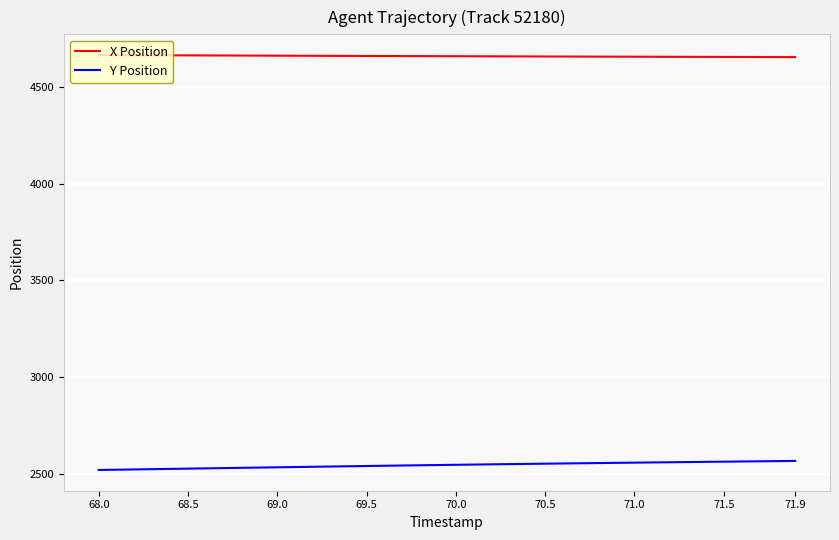

What is the difference between the maximum and minimum values in the Y Position series?

46.7